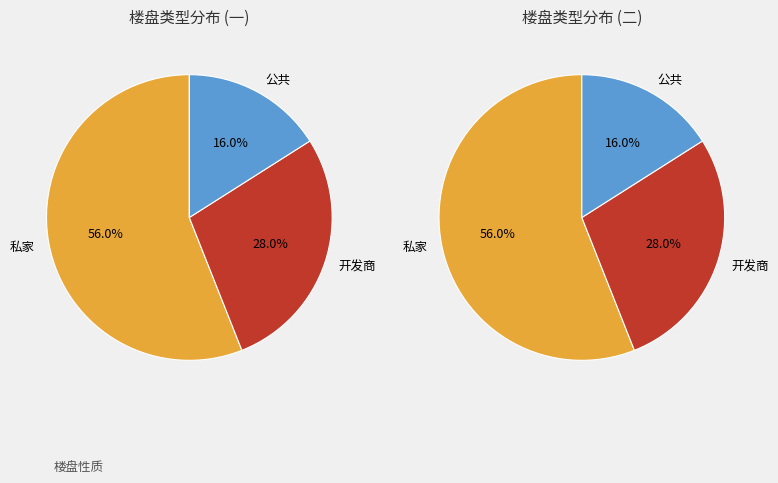

The 开发商 slice represents 38% of the pie. True or false?

False